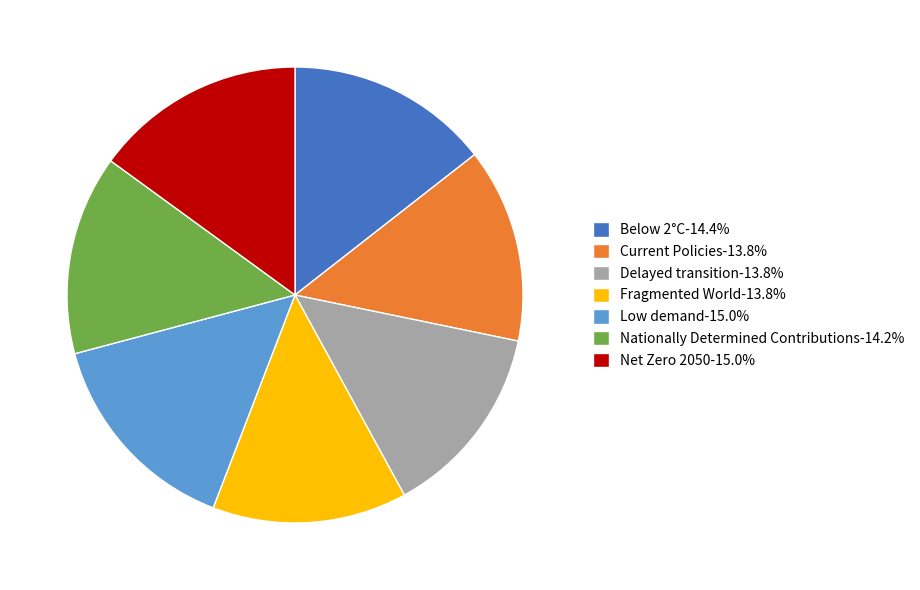

Do Nationally Determined Contributions-14.2% and Net Zero 2050-15.0% together represent more than half of the pie?

No